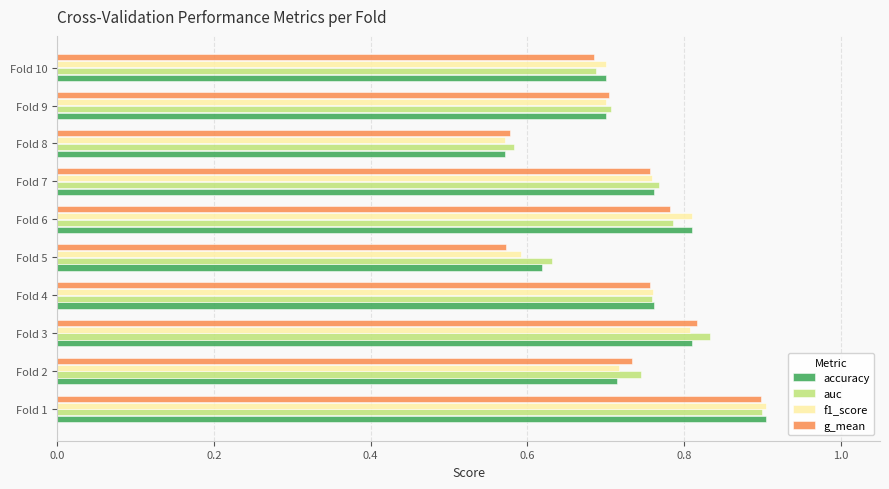

What is the greatest value displayed?

0.9